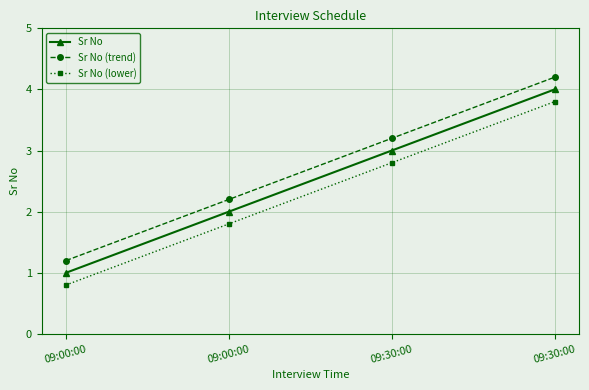

What are all the series names shown in the legend?

Sr No, Sr No (trend), Sr No (lower)